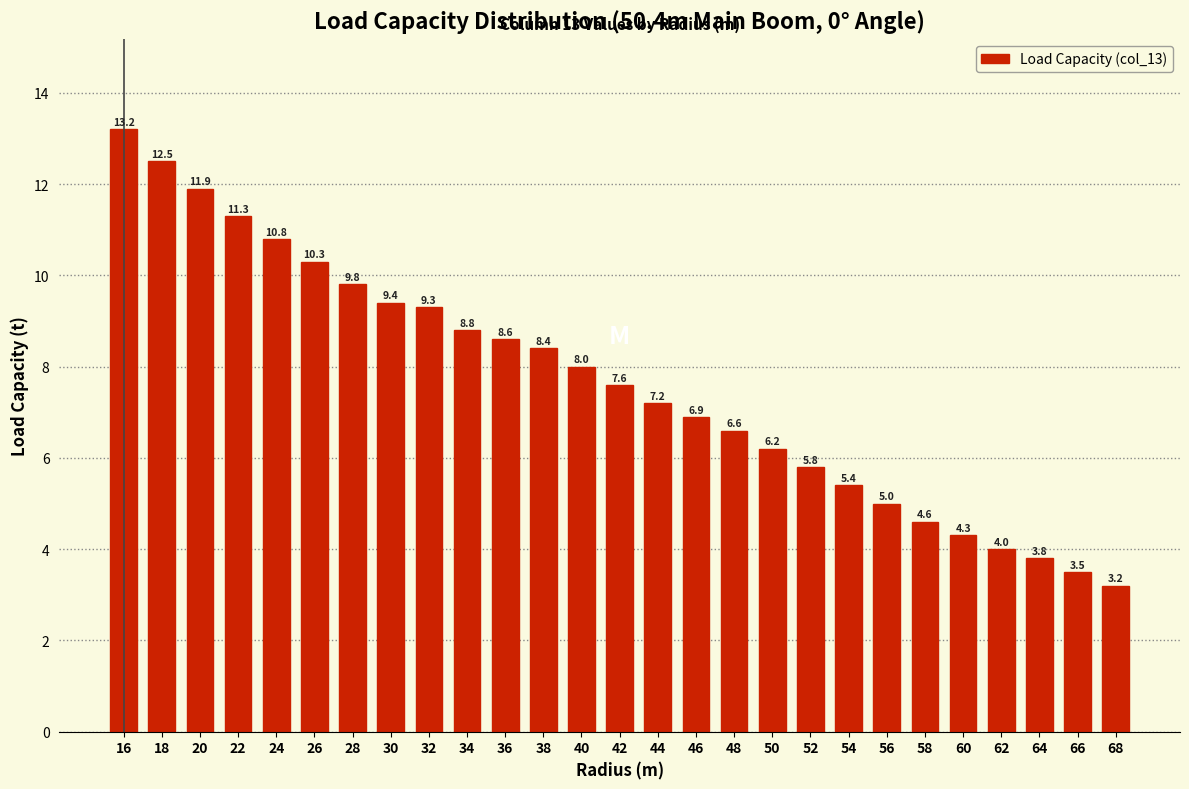

Reading left to right, transcribe all the data shown in this chart.

13.2	12.5	11.9	11.3	10.8	10.3	9.8	9.4	9.3	8.8	8.6	8.4	8.0	7.6	7.2	6.9	6.6	6.2	5.8	5.4	5.0	4.6	4.3	4.0	3.8	3.5	3.2